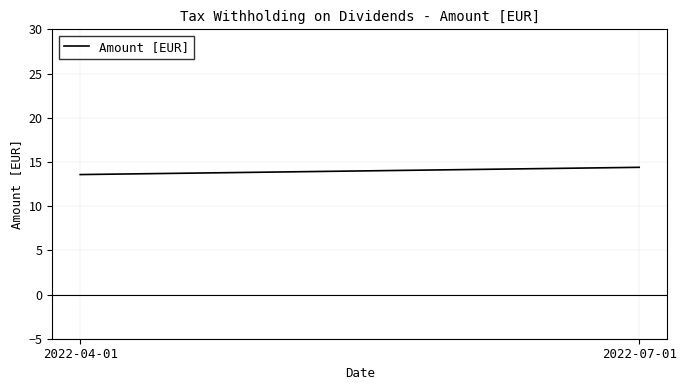

The value at 2022-04-01 is 13.6. True or false?

True